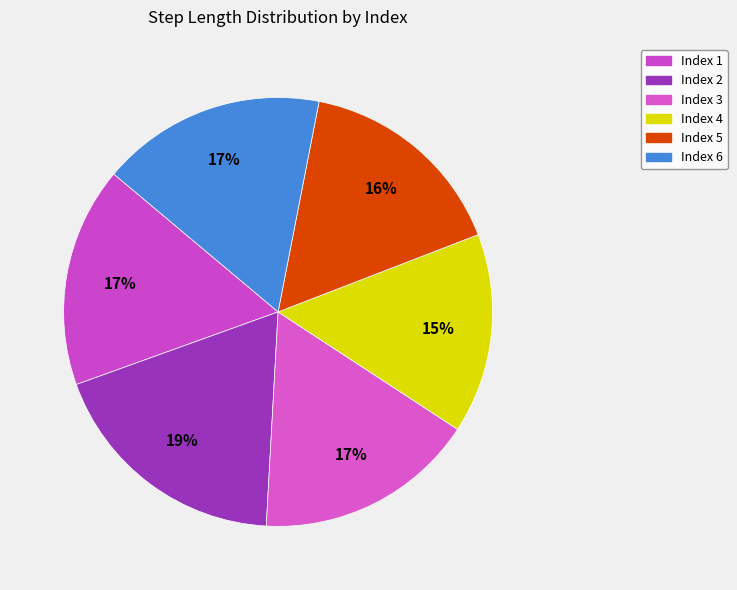

How many segments does this pie chart have?

6